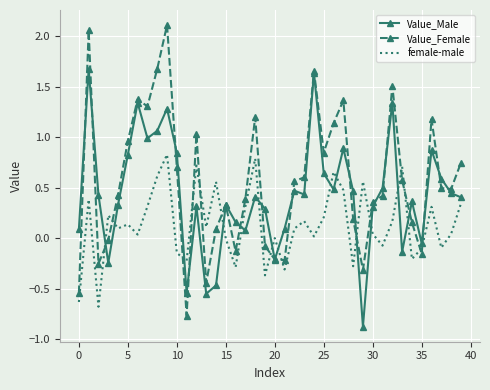

True or false: Value_Female and female-male intersect in this chart.

True